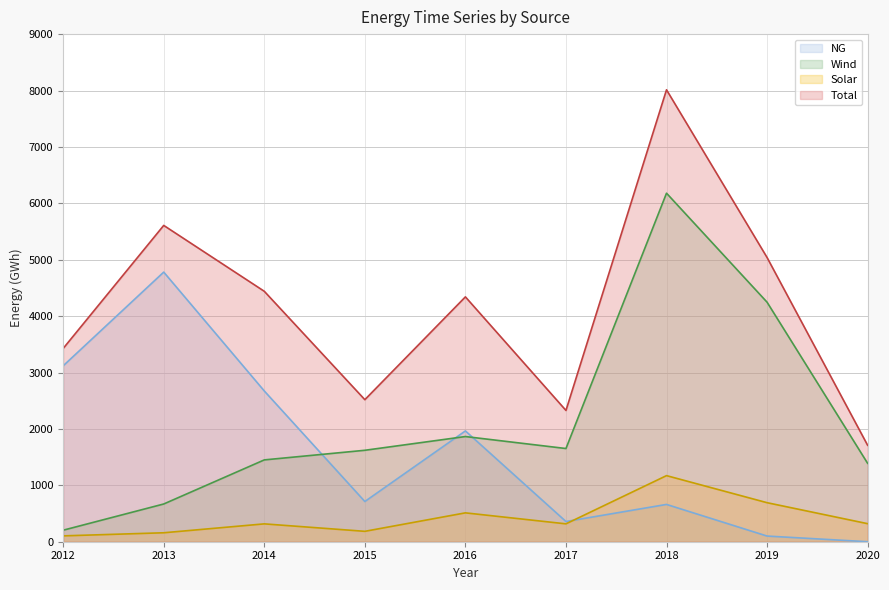

Which series changed the most between 2012 and 2013?

Total